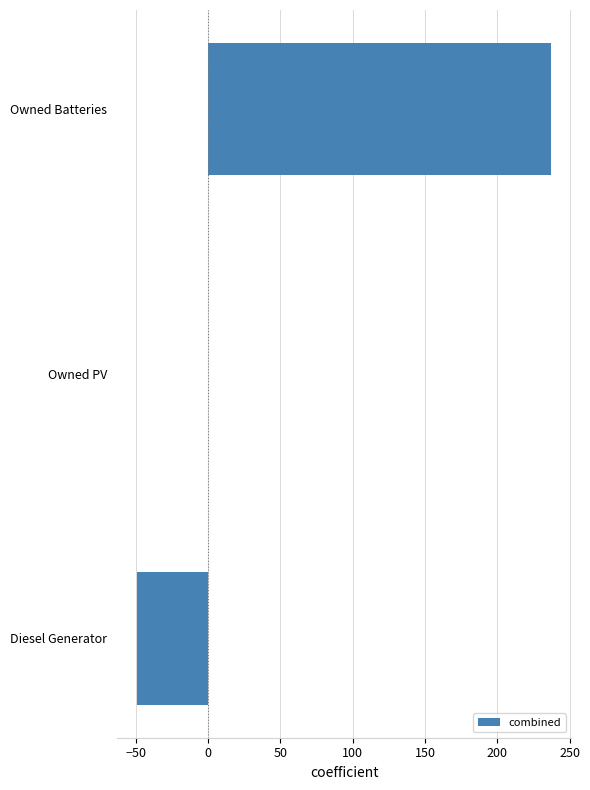

Are the bars grouped side by side (vs. stacked)?

No